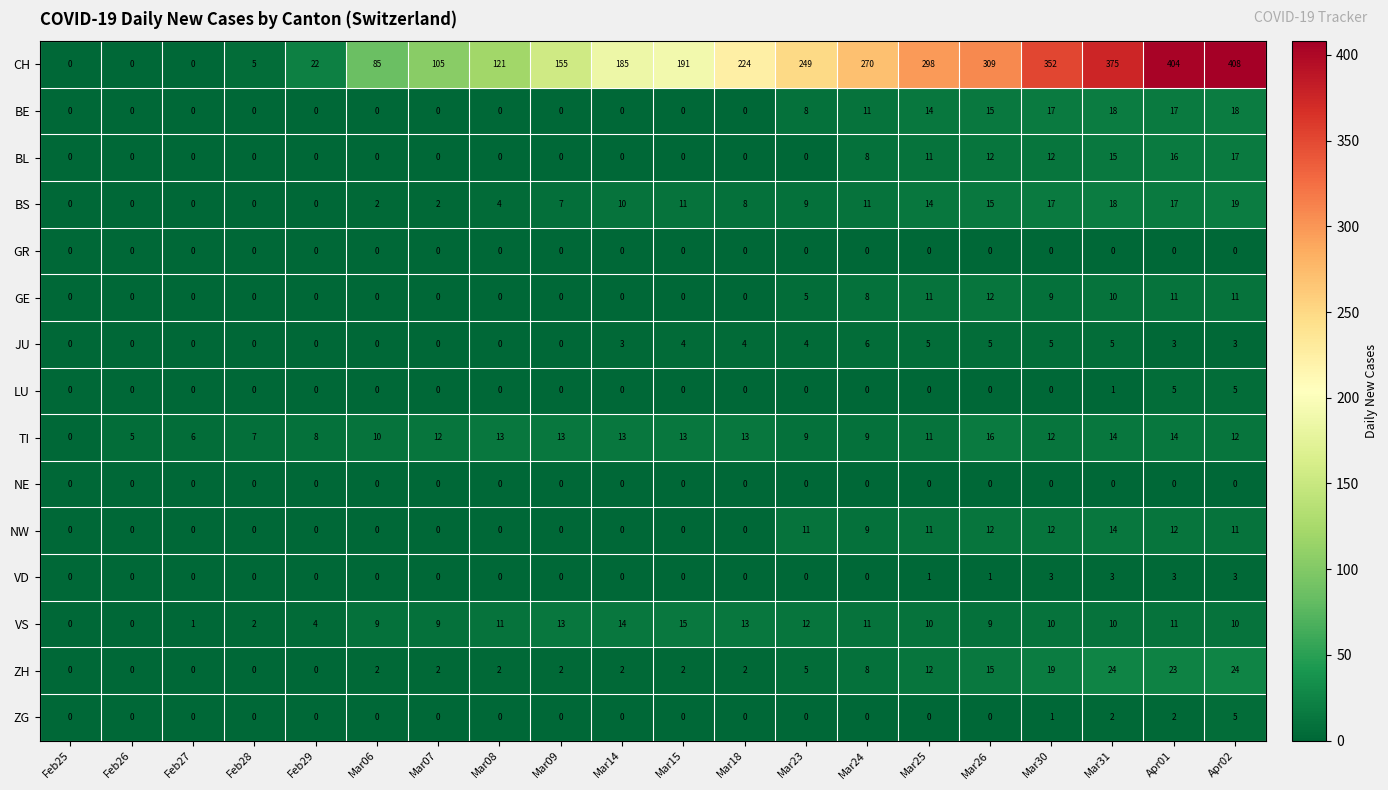

Which series has the largest range (max minus min)?

CH